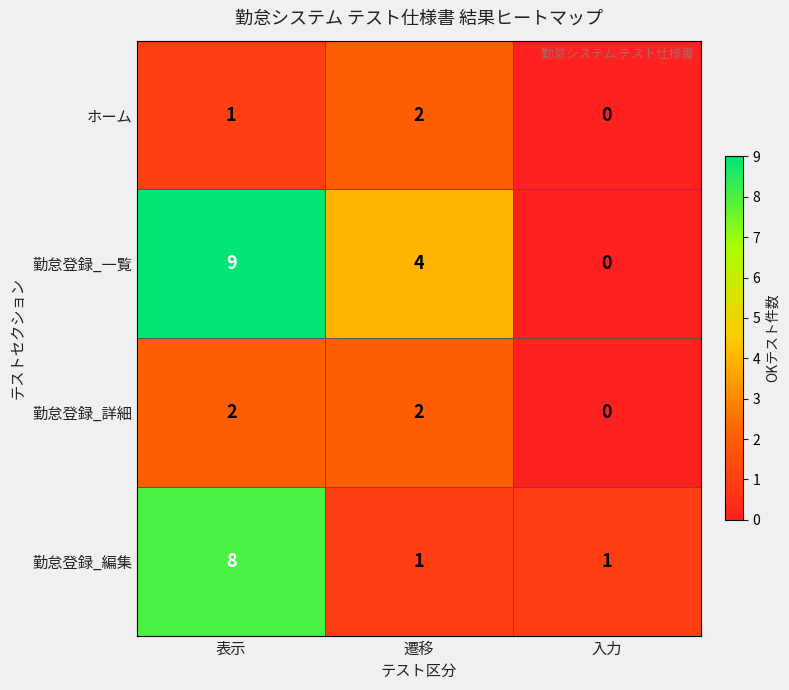

Is it true that ホーム equals 1 at 表示?

True